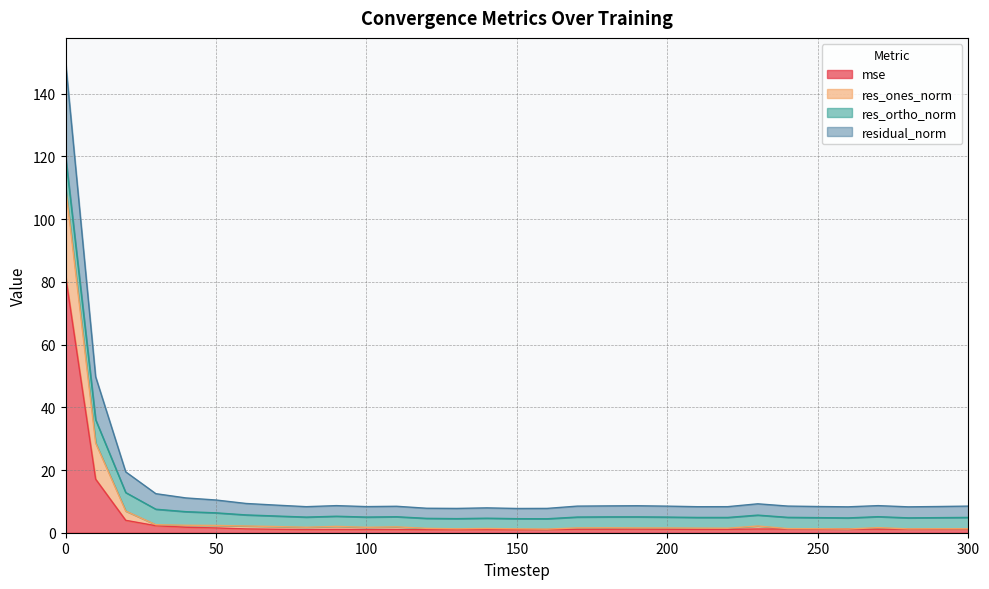

True or false: mse and residual_norm cross at least once.

False